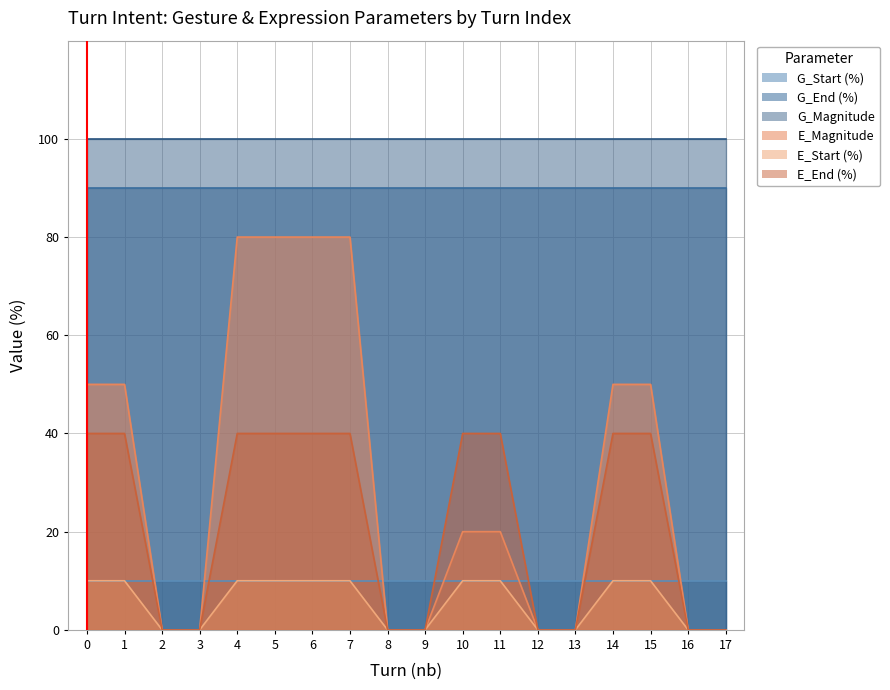

Which series has the largest total across all categories?

G_Magnitude